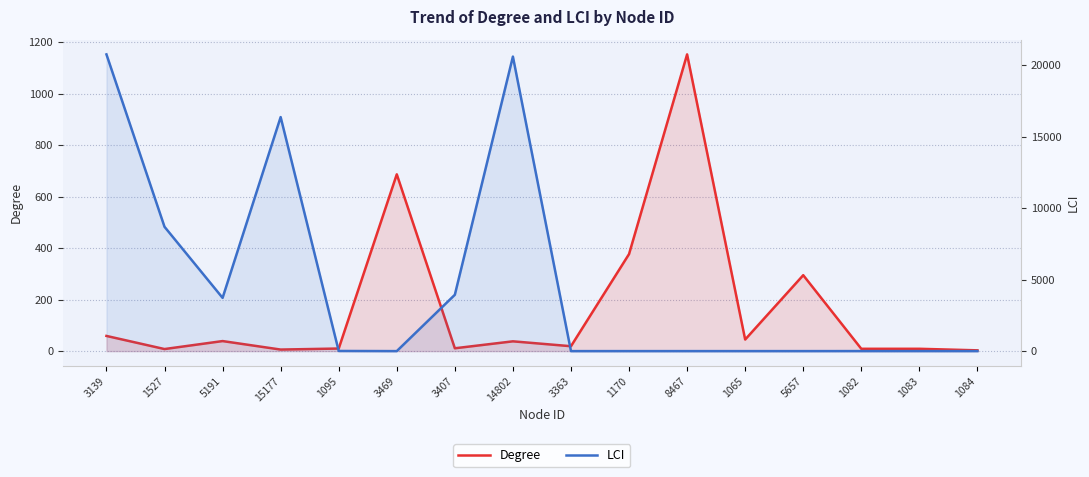

What is the label of the 9th point from the left?

3363